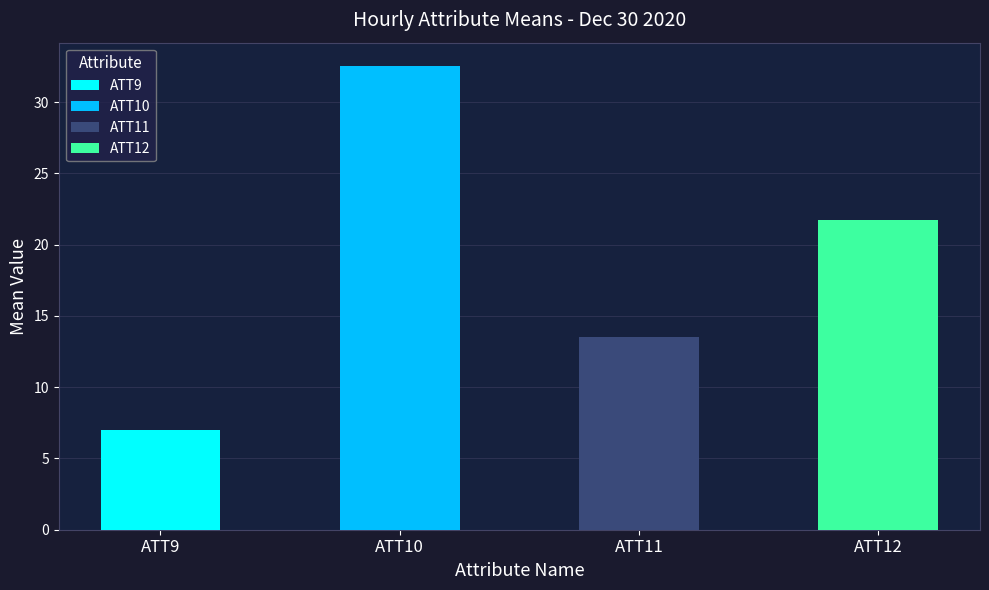

Does the chart contain stacked bars?

No